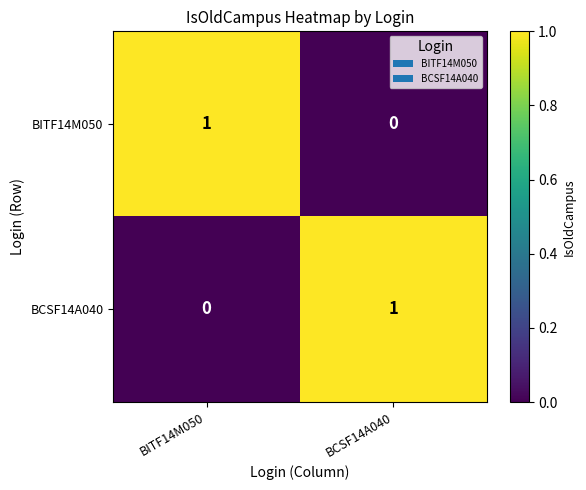

Which category has the highest value in the BCSF14A040 series?

BCSF14A040